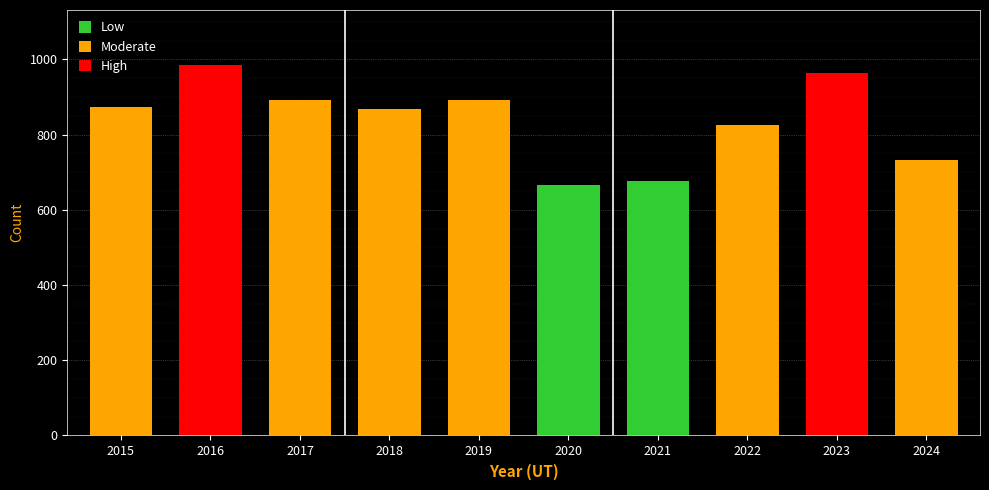

True or false: the data shows 732 at 2024.

True